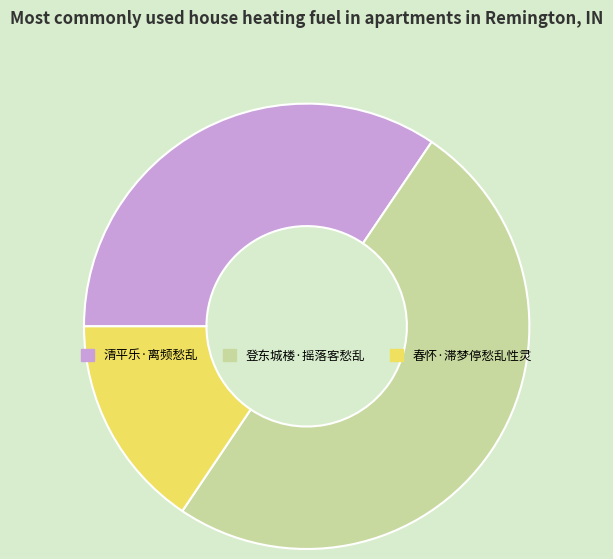

Do 登东城楼·摇落客愁乱 and 春怀·滞梦停愁乱性灵 together represent more than half of the pie?

Yes